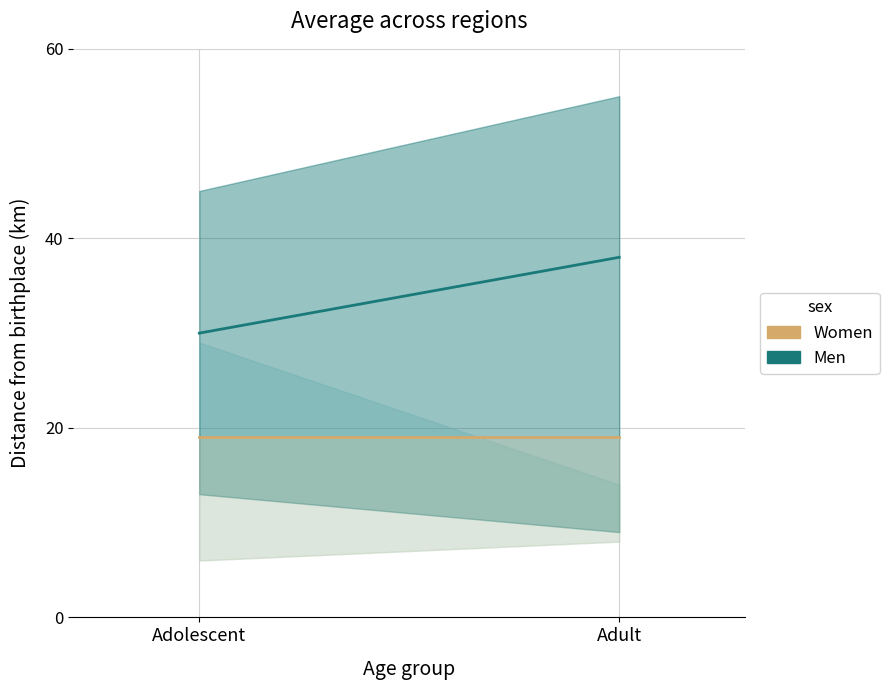

At Adolescent, list the series in order from smallest to largest.

Women, Men